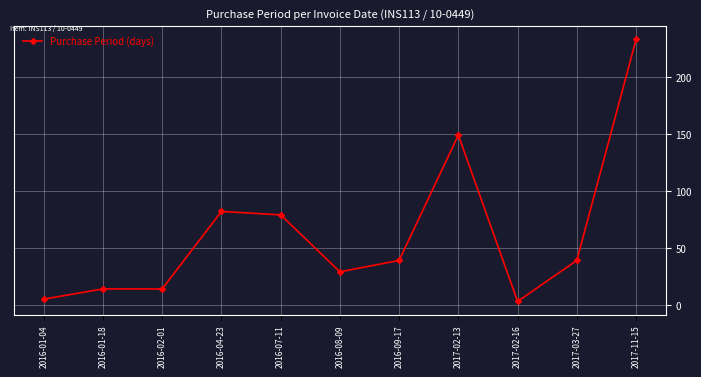

What is the difference between the second highest and second lowest values?

144